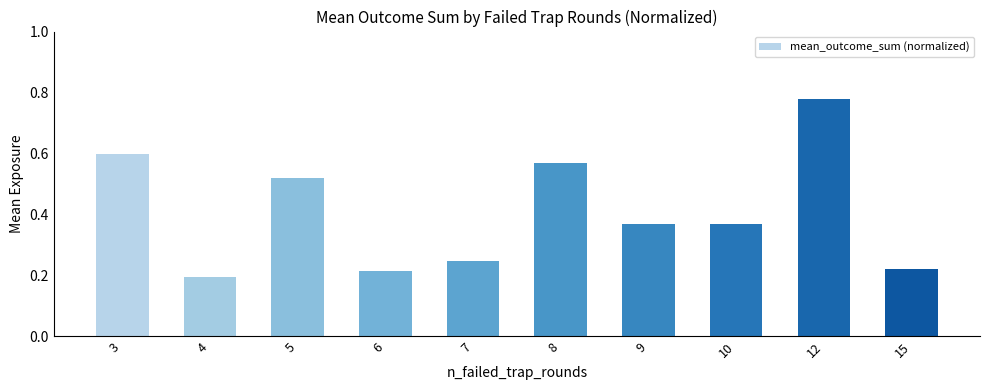

What is the sum of all values?

4.1